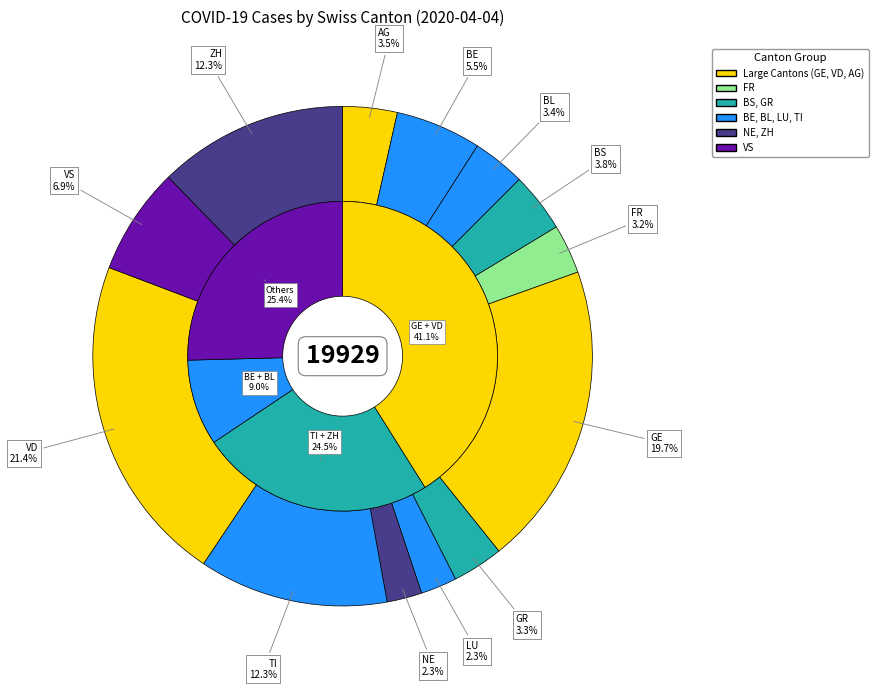

Is VS the majority of the pie?

No